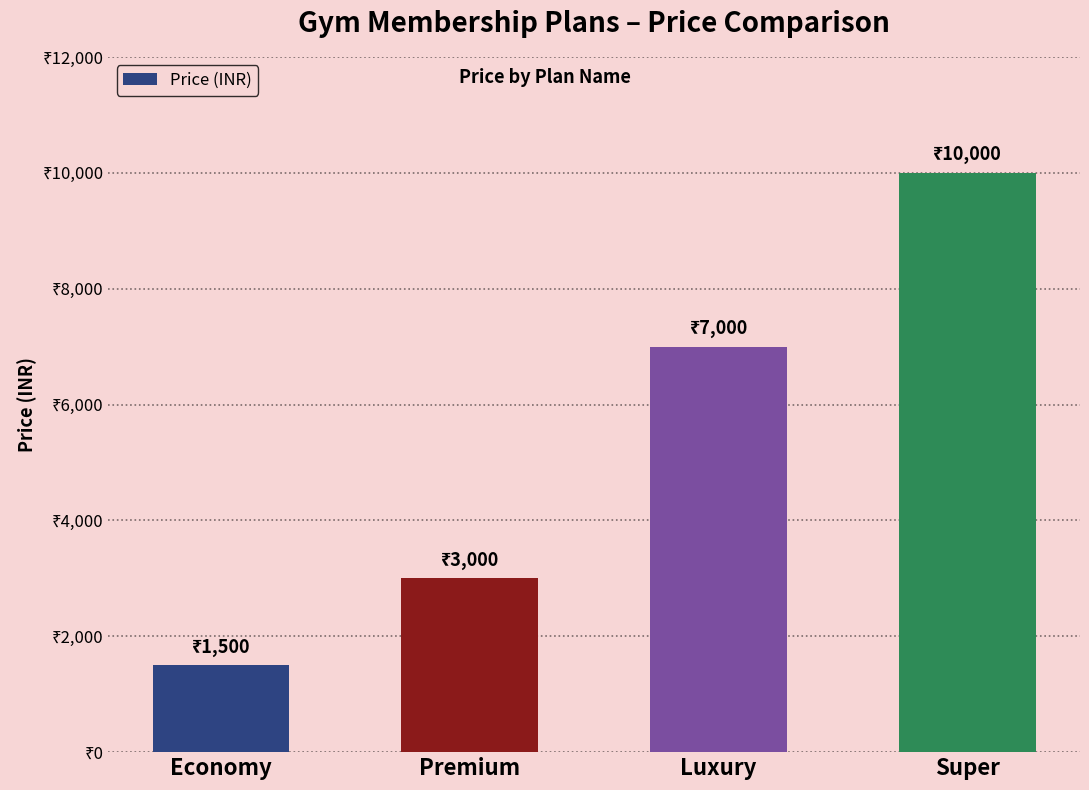

Between Premium and Super, which is larger?

Super